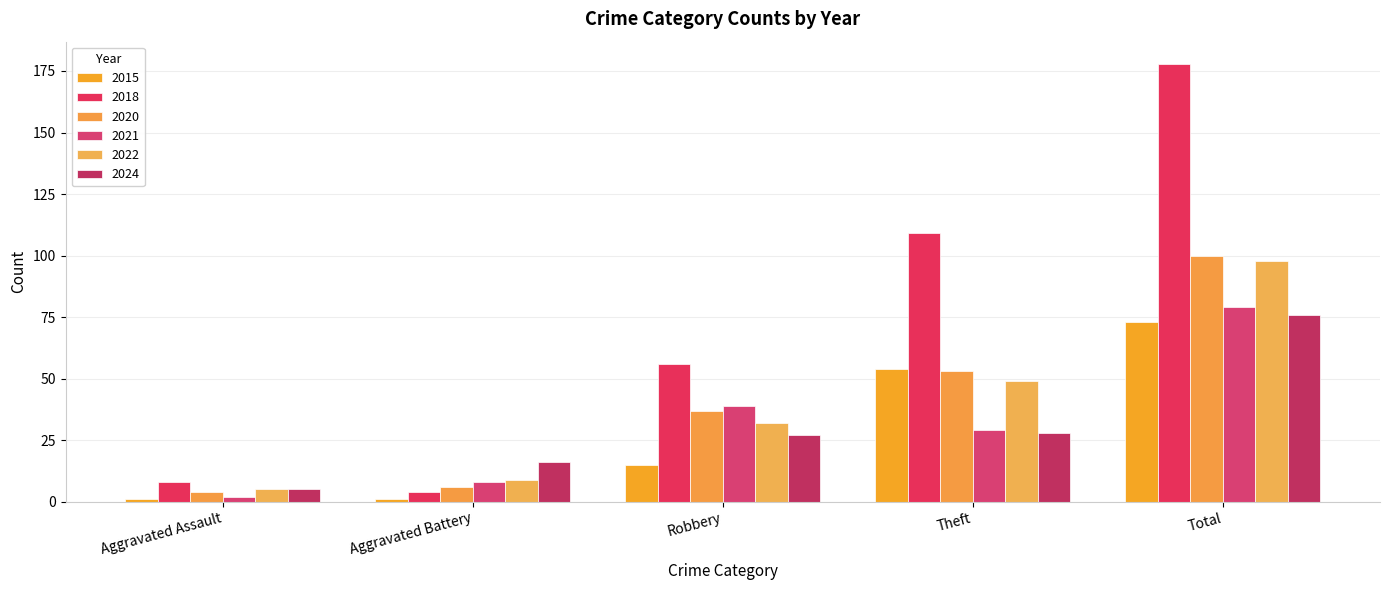

Is the value of 2020 at Total greater than the value of 2024 at Theft?

Yes